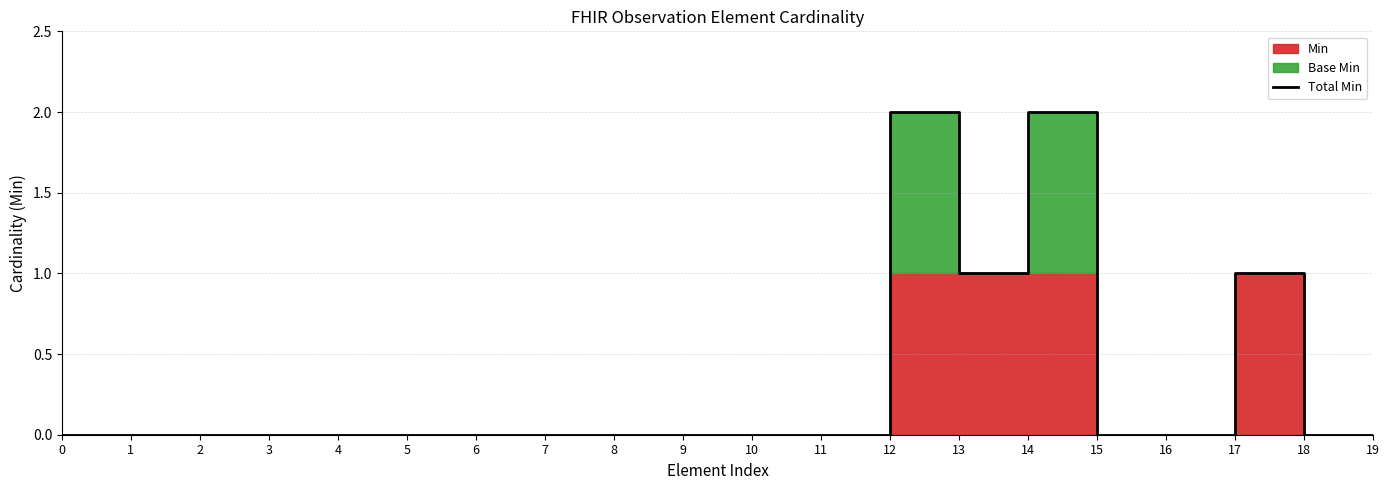

Does the chart have visible grid lines?

Yes